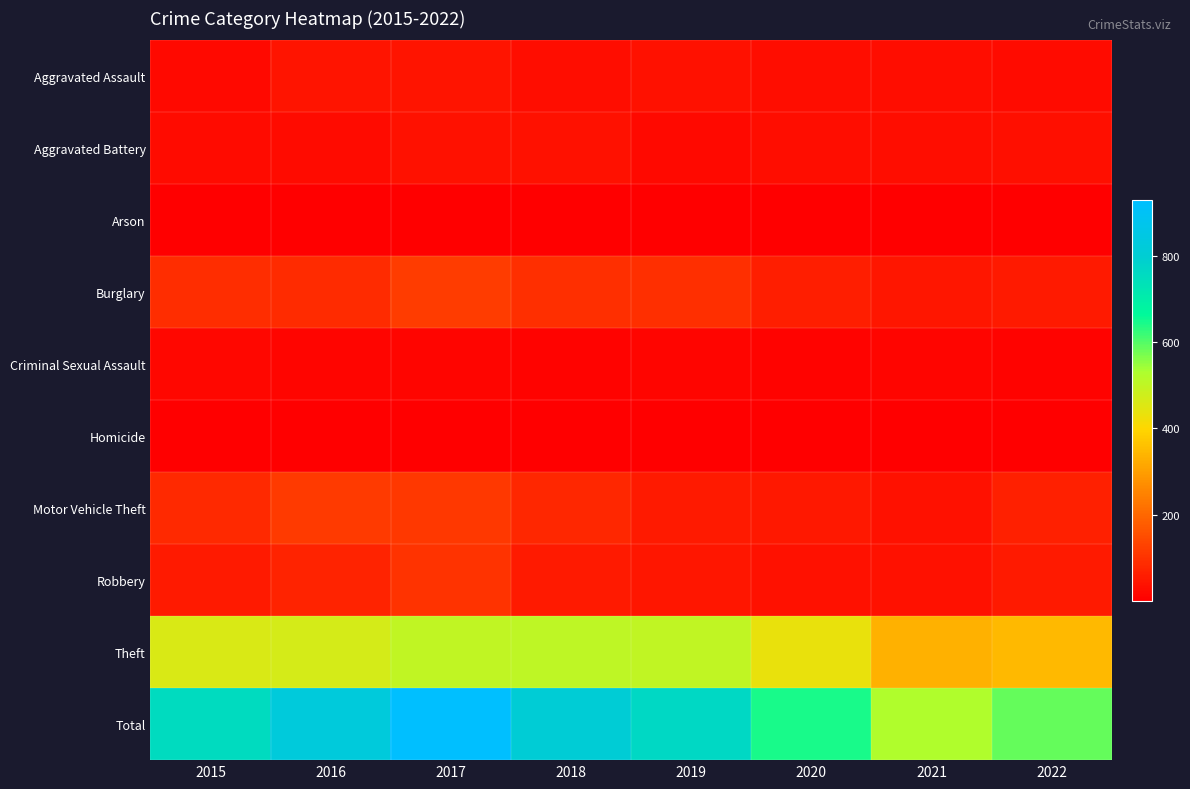

Reading right to left, what are all the values shown in this chart?

Aggravated Assault: 2022=24	2021=29	2020=29	2019=34	2018=28	2017=41	2016=42	2015=22
Aggravated Battery: 2022=32	2021=28	2020=27	2019=20	2018=34	2017=37	2016=25	2015=23
Arson: 2022=1	2021=2	2020=1	2019=4	2018=3	2017=4	2016=4	2015=4
Burglary: 2022=55	2021=48	2020=60	2019=92	2018=94	2017=120	2016=85	2015=88
Criminal Sexual Assault: 2022=9	2021=15	2020=9	2019=12	2018=9	2017=14	2016=13	2015=19
Homicide: 2022=3	2021=2	2020=3	2019=3	2018=3	2017=2	2016=2	2015=2
Motor Vehicle Theft: 2022=63	2021=35	2020=49	2019=55	2018=79	2017=112	2016=114	2015=84
Robbery: 2022=53	2021=34	2020=35	2019=46	2018=55	2017=99	2016=72	2015=52
Theft: 2022=347	2021=332	2020=433	2019=499	2018=504	2017=500	2016=468	2015=458
Total: 2022=587	2021=525	2020=646	2019=765	2018=809	2017=929	2016=825	2015=752